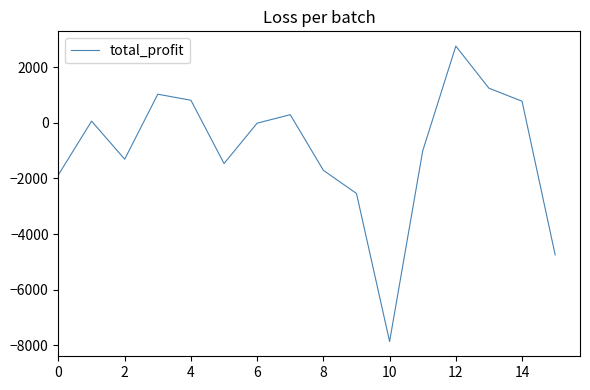

How many values are below -11?

9